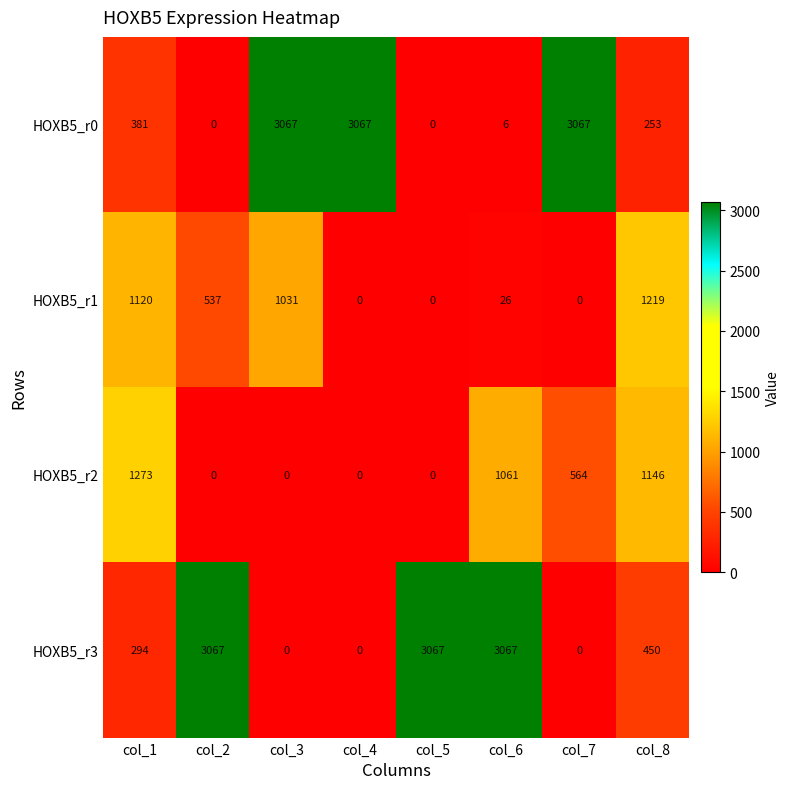

How many series are shown in this chart?

4